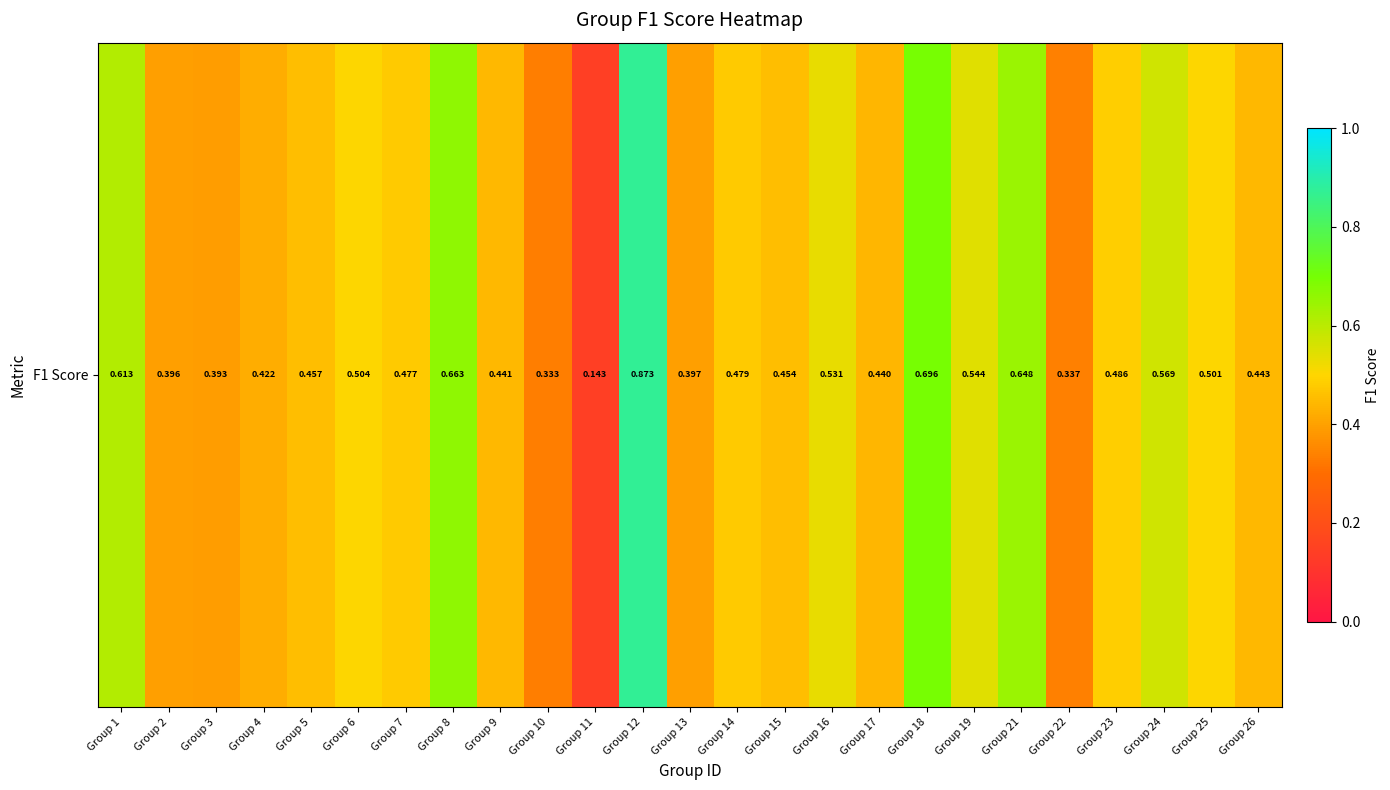

Reading left to right, list all the values displayed in this chart.

Group 1=0.6	Group 2=0.4	Group 3=0.4	Group 4=0.4	Group 5=0.5	Group 6=0.5	Group 7=0.5	Group 8=0.7	Group 9=0.4	Group 10=0.3	Group 11=0.1	Group 12=0.9	Group 13=0.4	Group 14=0.5	Group 15=0.5	Group 16=0.5	Group 17=0.4	Group 18=0.7	Group 19=0.5	Group 21=0.6	Group 22=0.3	Group 23=0.5	Group 24=0.6	Group 25=0.5	Group 26=0.4